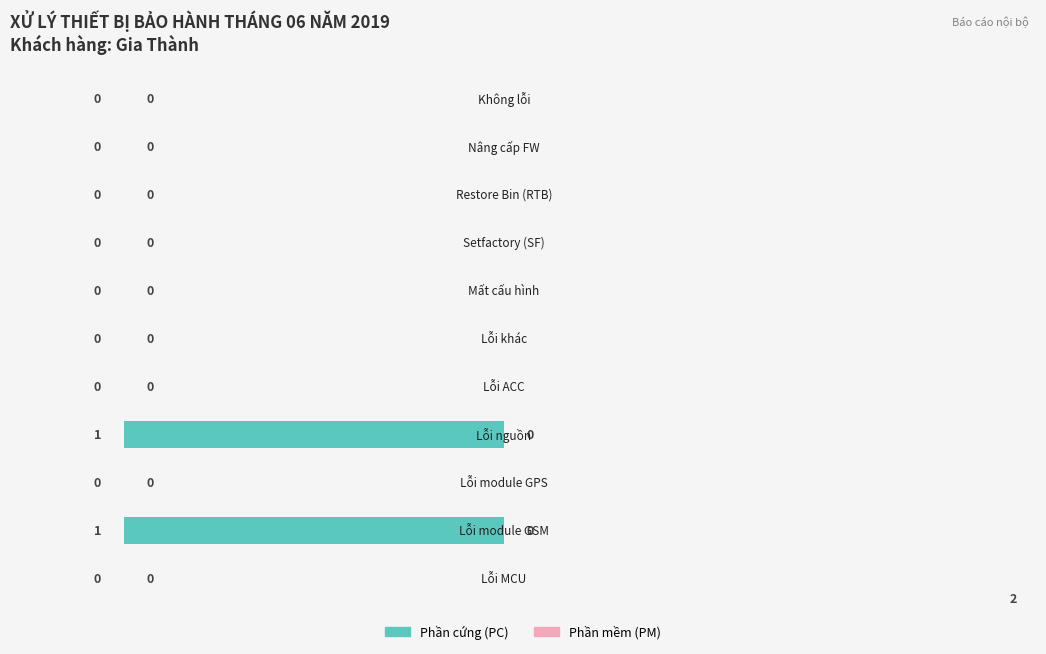

How many values are between 0 and 1?

11